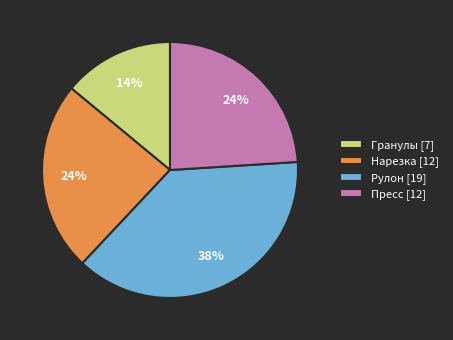

Combined, do Нарезка [12] and Гранулы [7] account for over 50%?

No